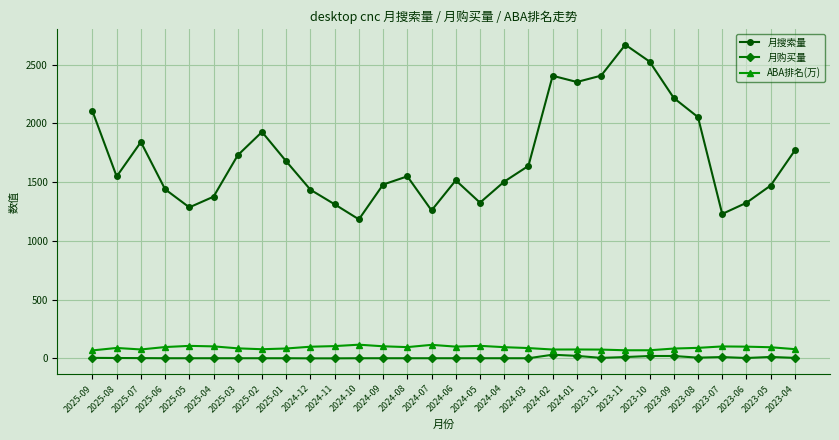

At which category does 月搜索量 reach its first local valley?

2025-08